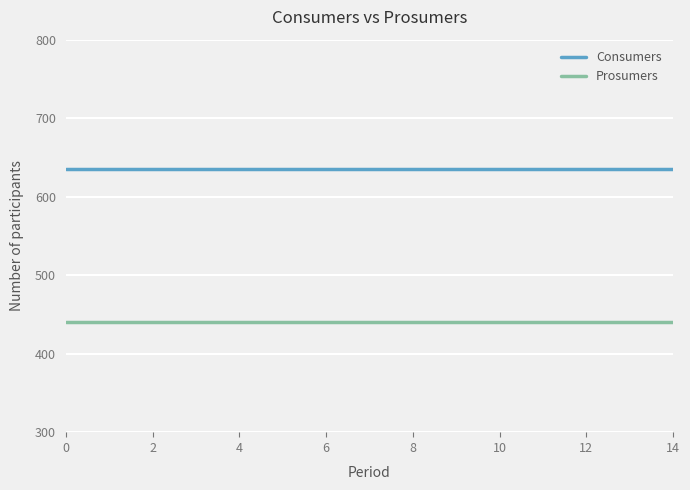

True or false: Prosumers and Consumers intersect in this chart.

False